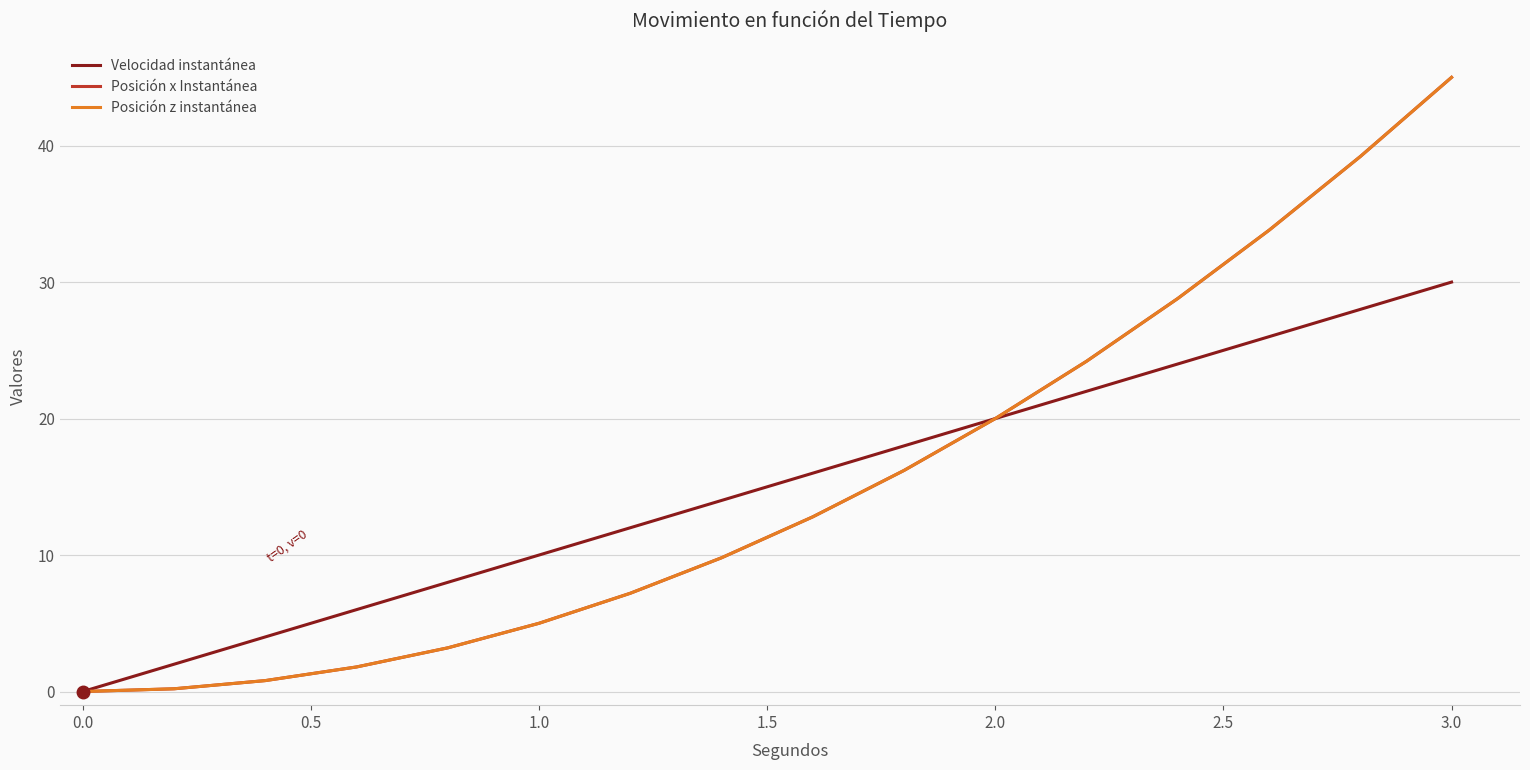

What is the difference between the maximum and minimum values in the Posición x Instantánea series?

45.0